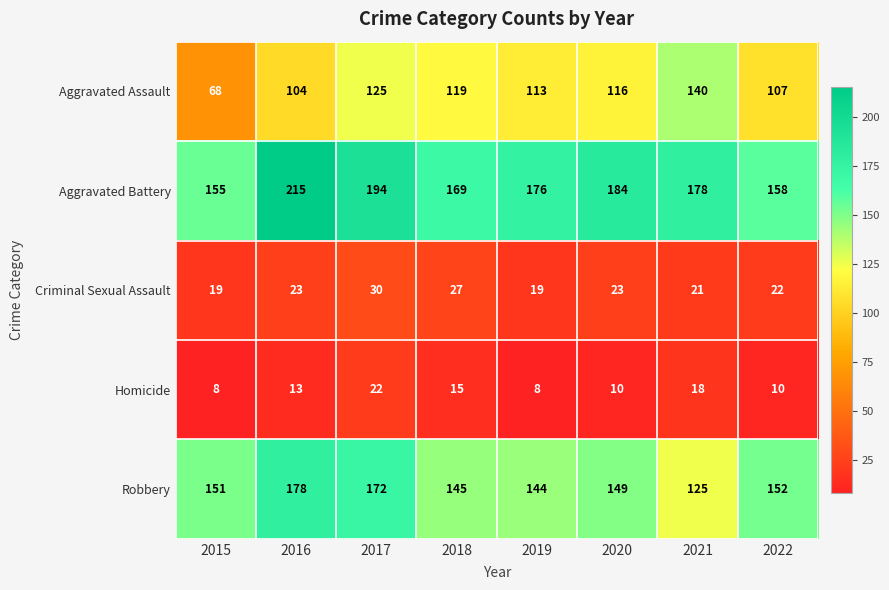

What is the spread (max minus min) of values at 2017?

172